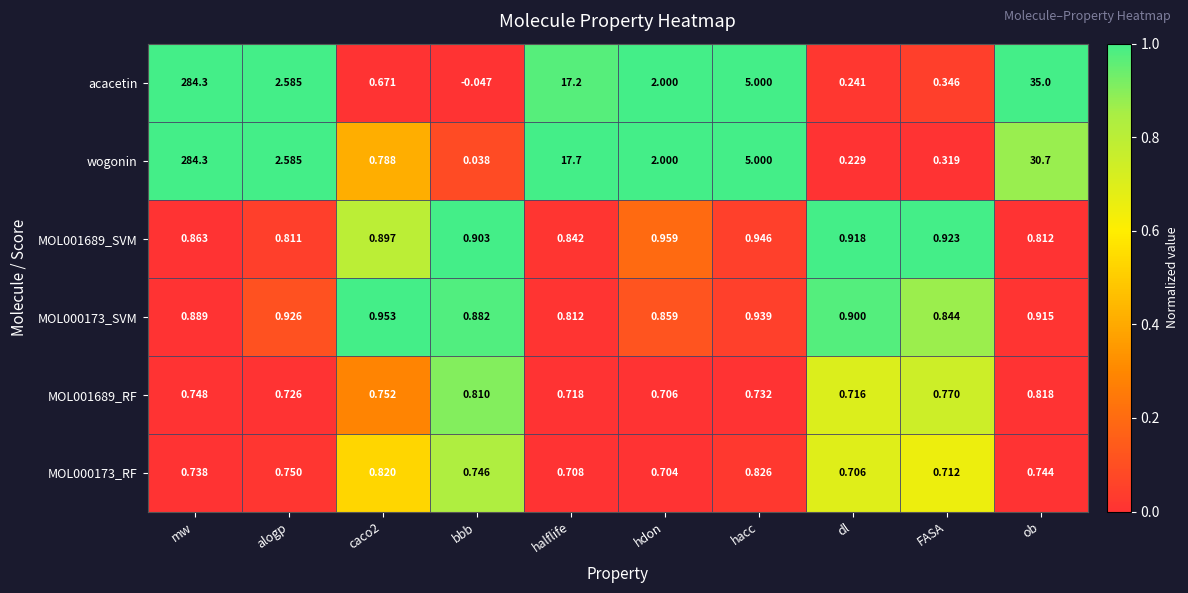

Where does the wogonin series first go above 2?

mw